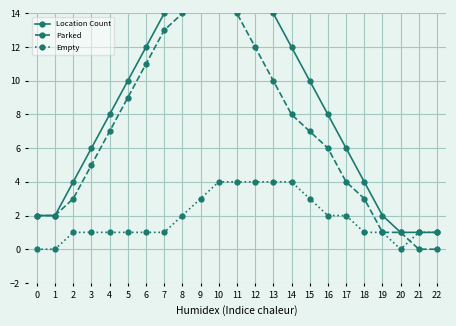

What is the value of the Empty point at the 16th from the left?

3